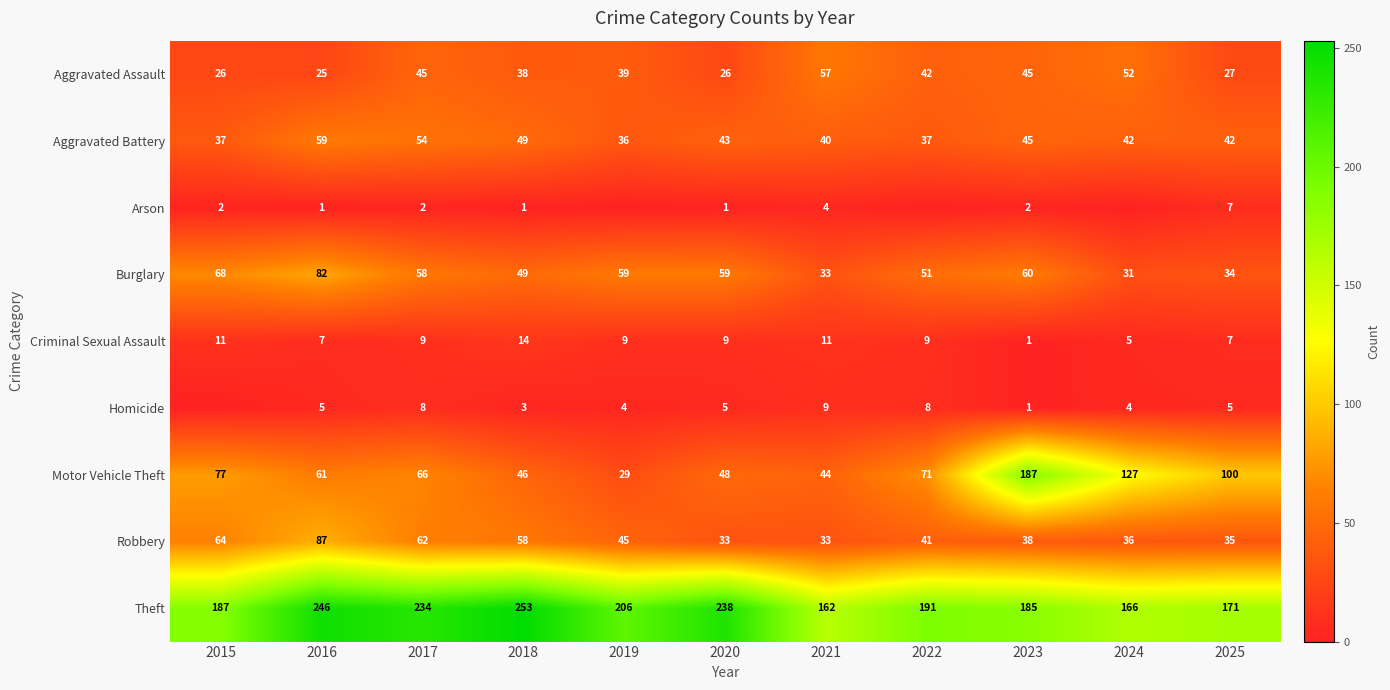

Where does the Robbery series first go above 41?

2015